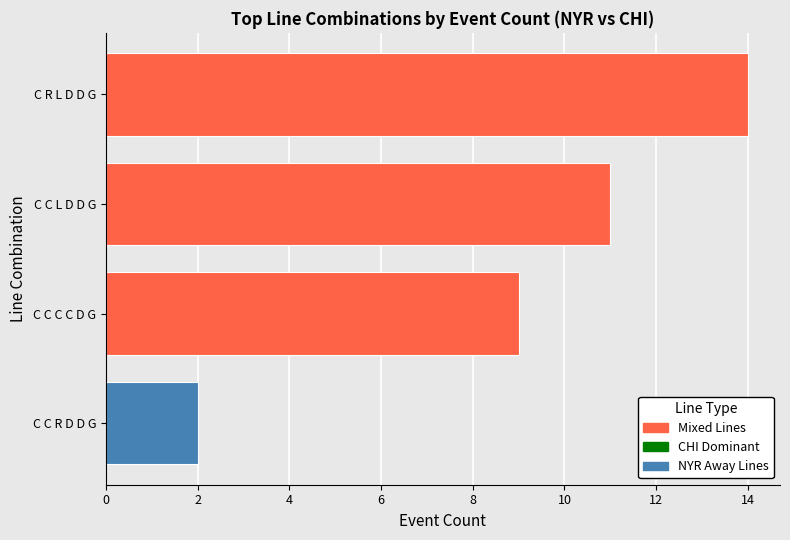

At which label is the value closest to 8?

C C C C D G